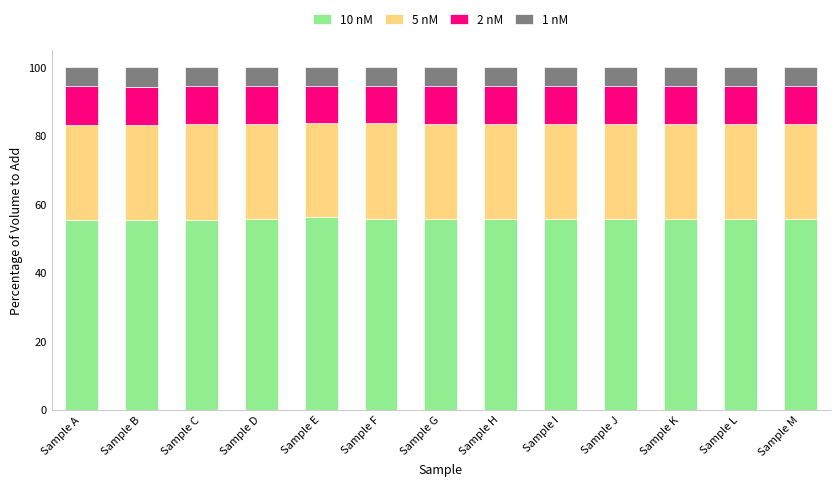

What is the sum of all 10 nM values?

723.0